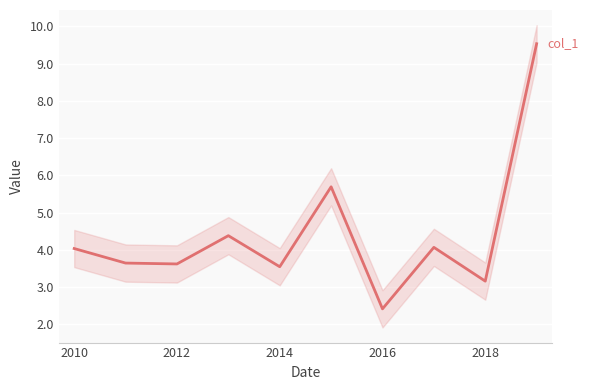

What position from the right is 2016?

4